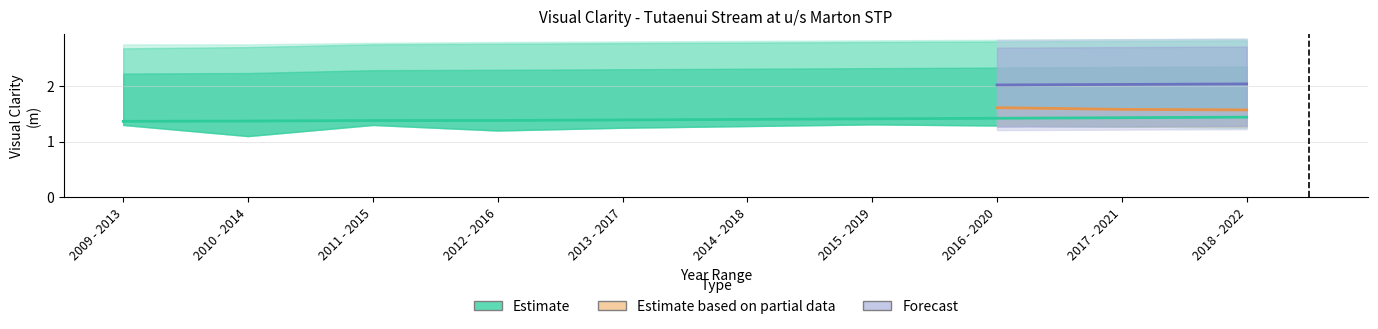

At which label does 95th percentile reach its peak?

2018 - 2022